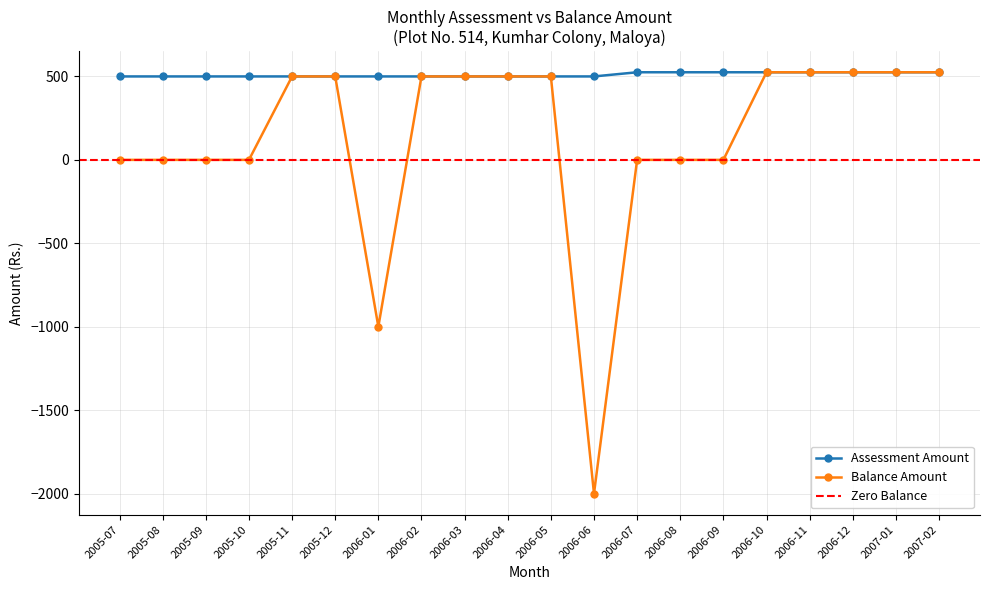

Count the number of data series in this chart.

2